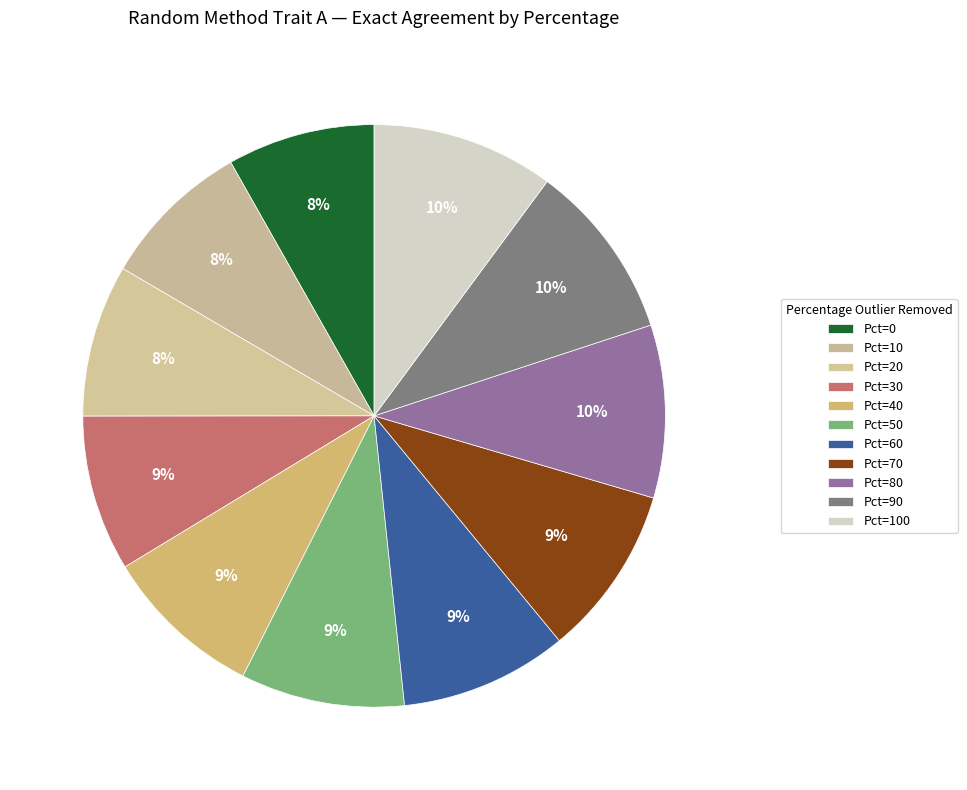

Which category has the biggest portion of the pie?

100